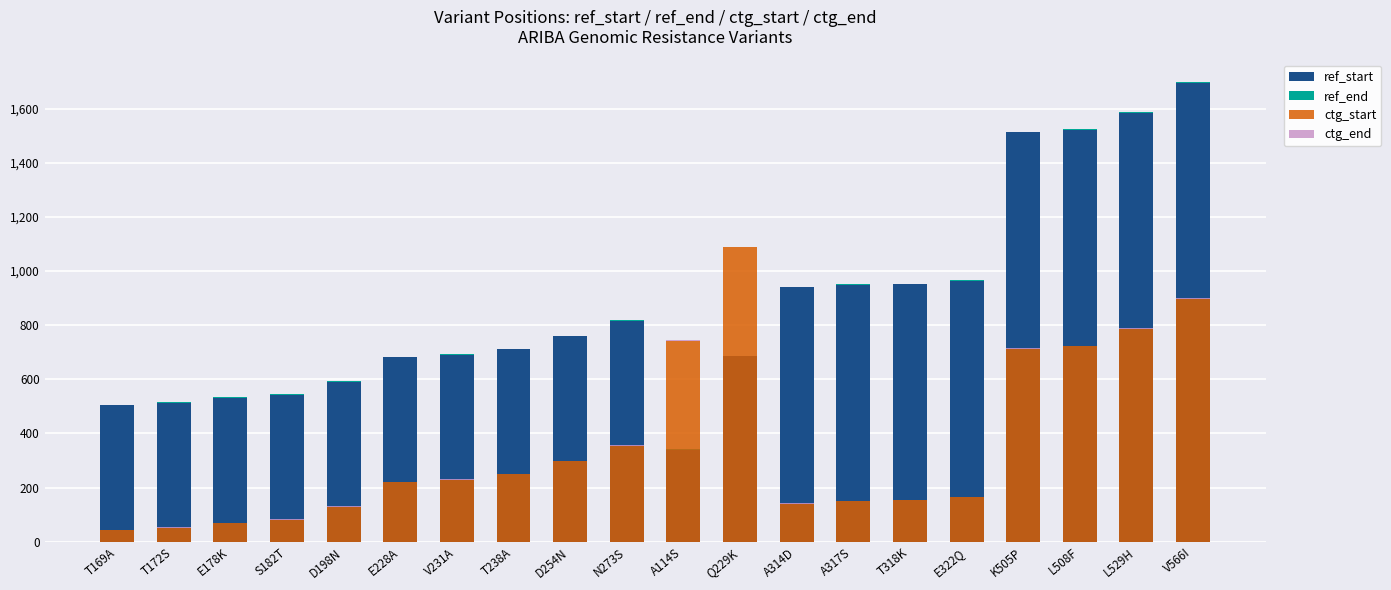

What is the sum of the ref_start values at K505P and E228A?

2195